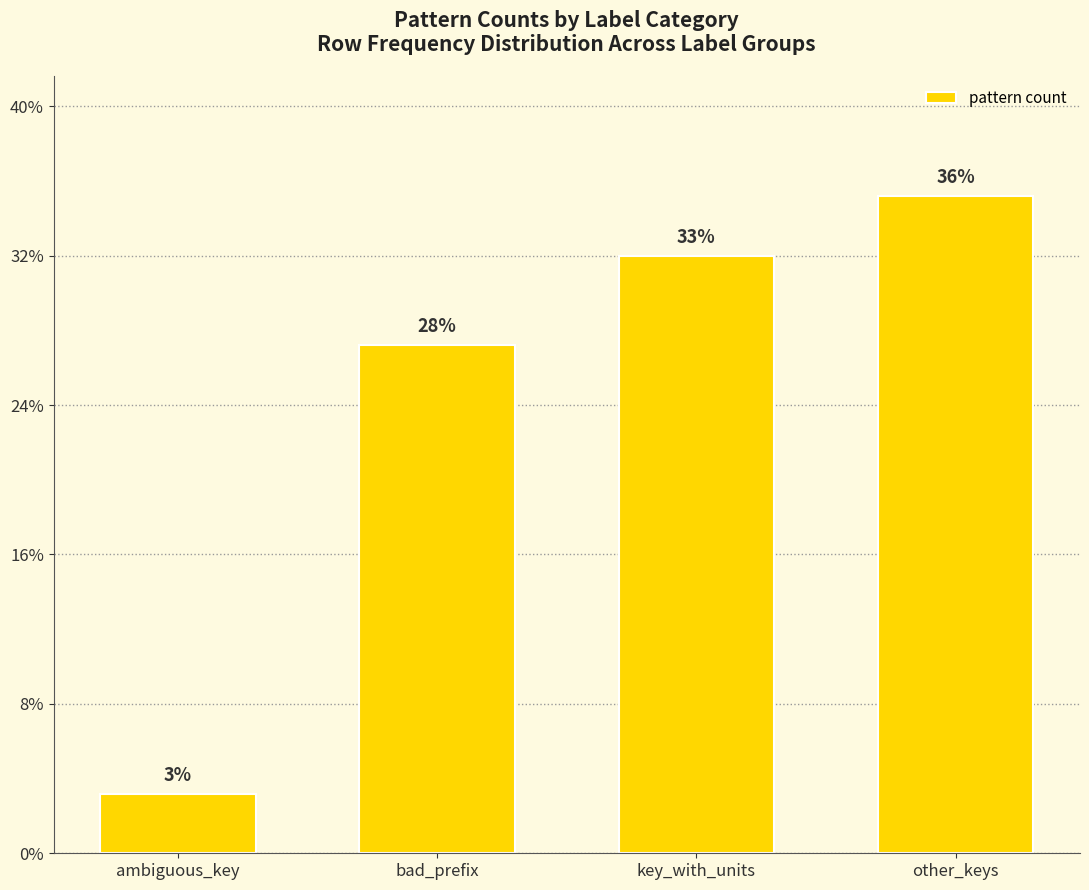

Are the bars horizontal?

No